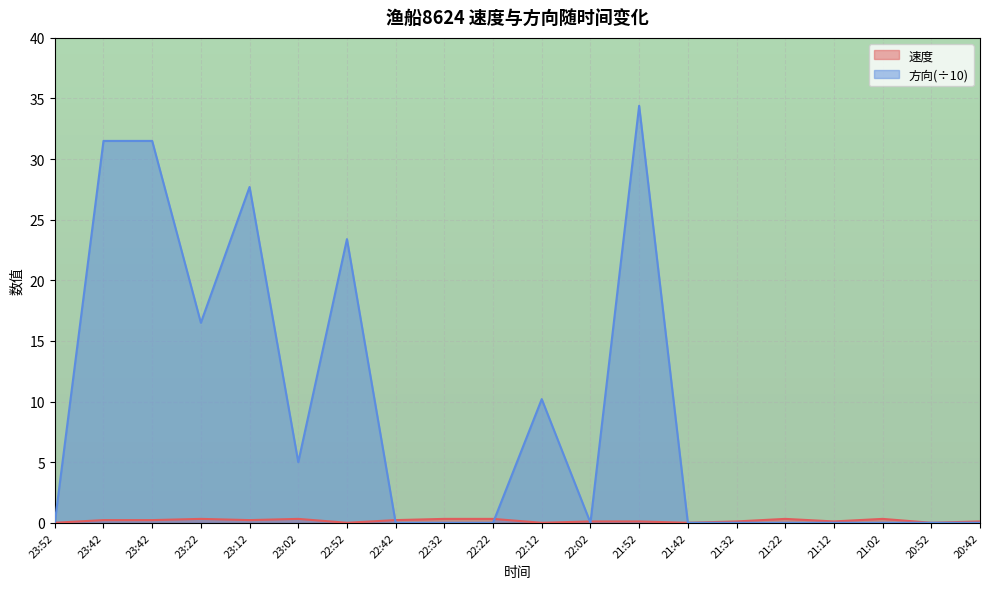

What is the difference between the 方向 values at 23:42 and 21:32?

31.5